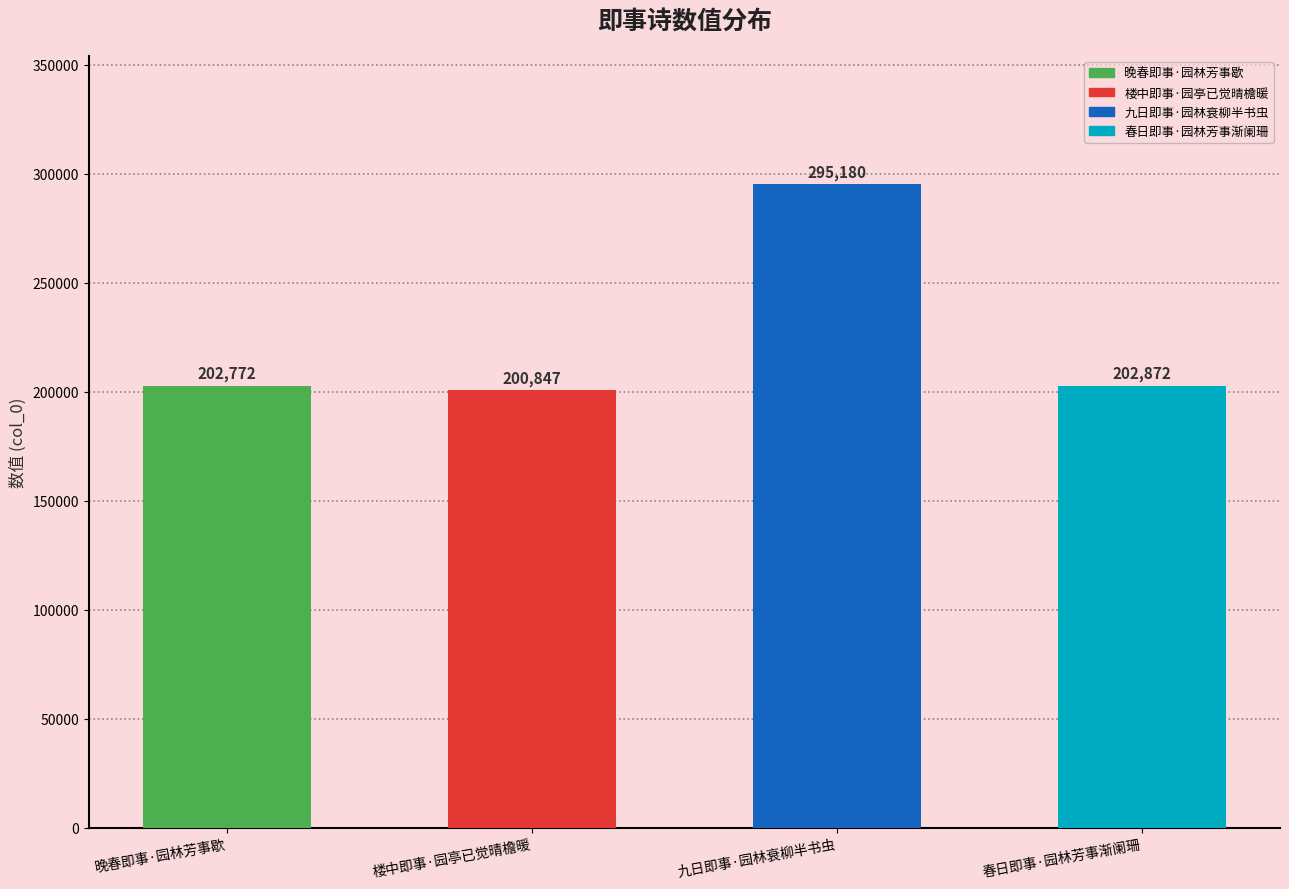

What is the label of the 4th bar from the left?

春日即事·园林芳事渐阑珊